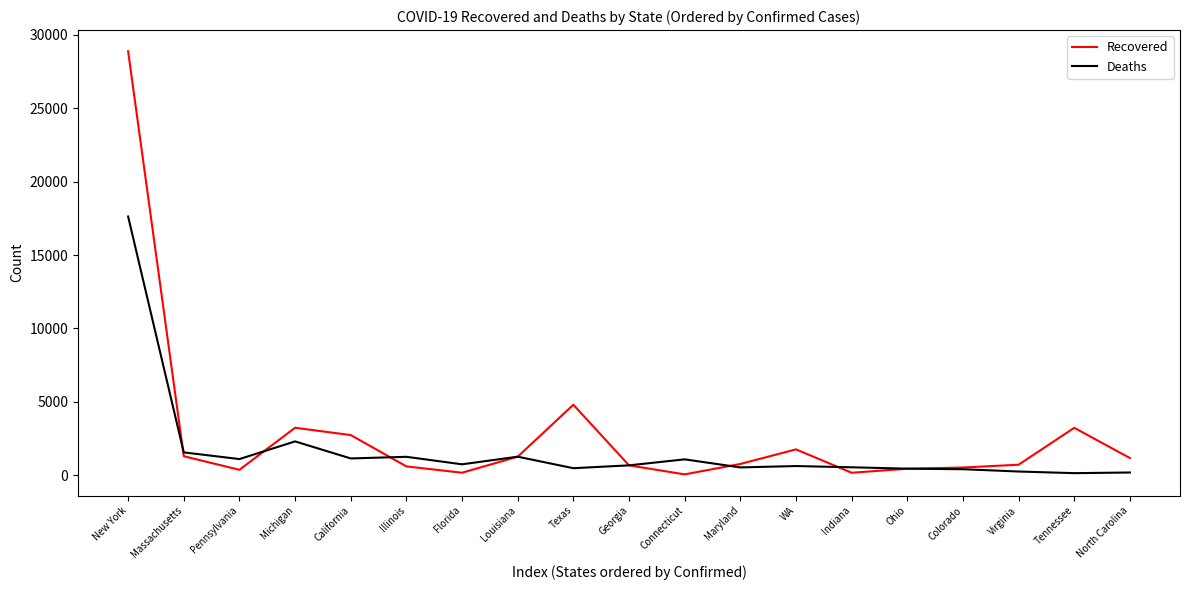

Between Texas and WA, which series saw the biggest shift?

Recovered